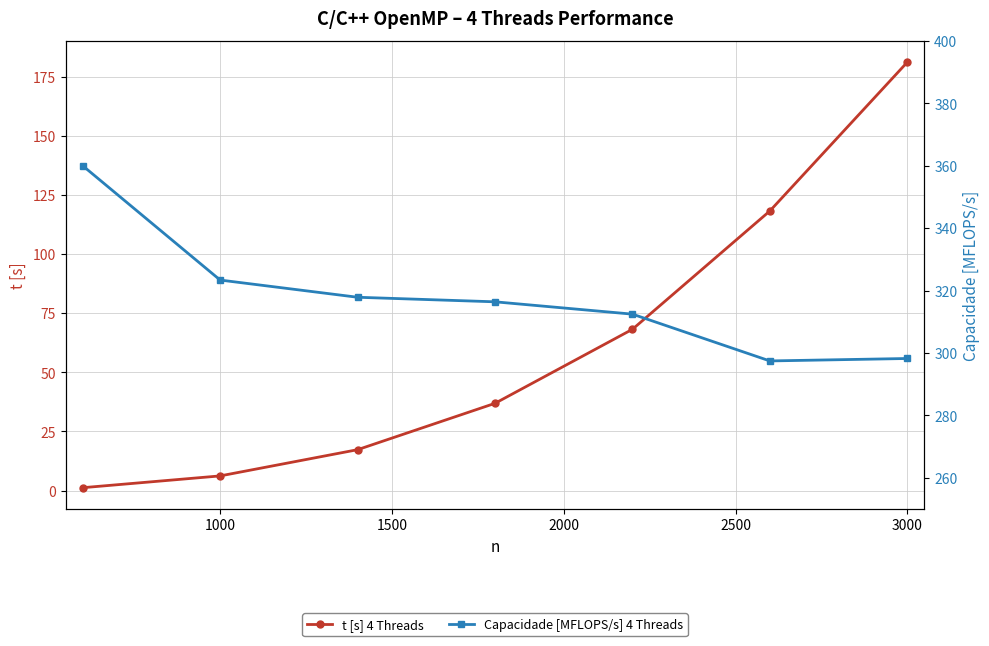

How many data points does each series have?

7